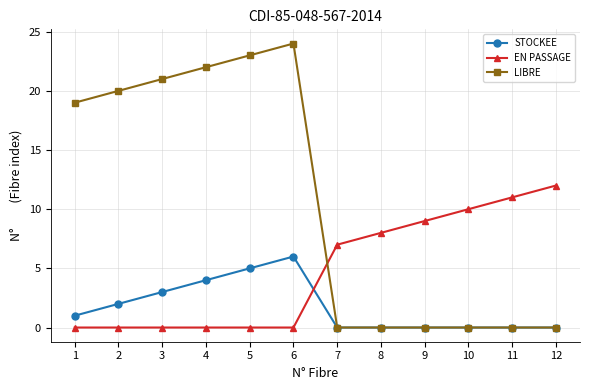

What value does the STOCKEE series have at 6?

6